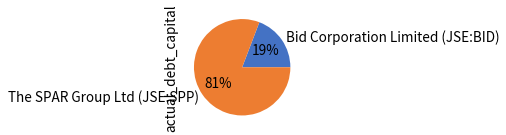

To the nearest percent, what is the combined percentage of Bid Corporation Limited (JSE:BID) and The SPAR Group Ltd (JSE:SPP)?

100%